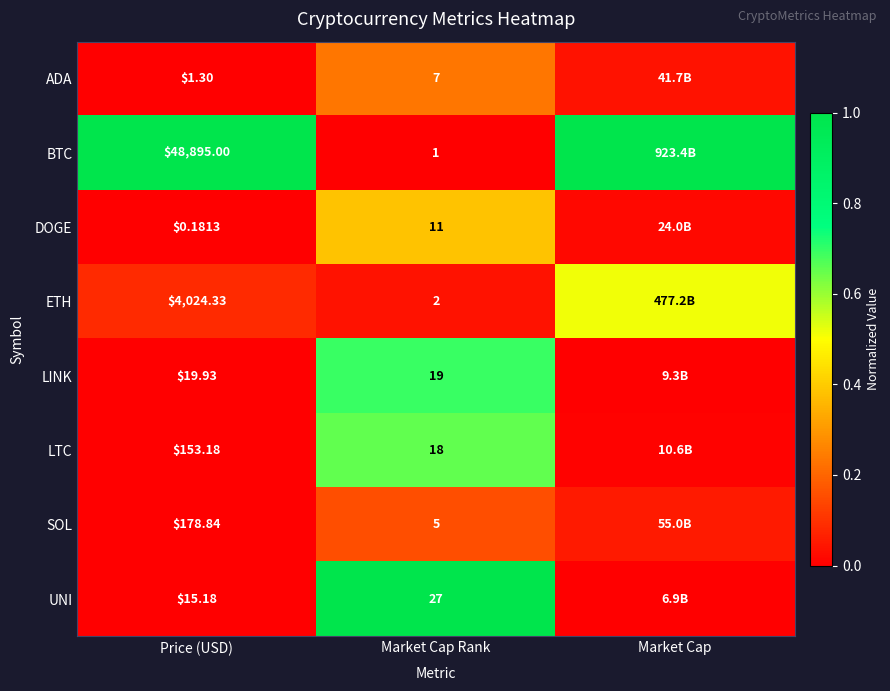

At how many categories does at least one series exceed 0?

3